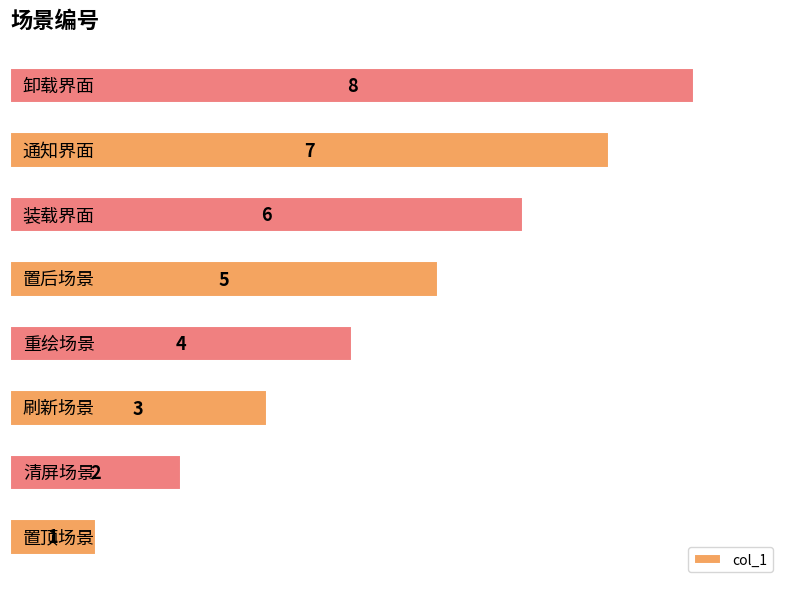

What is the sum of all values?

36